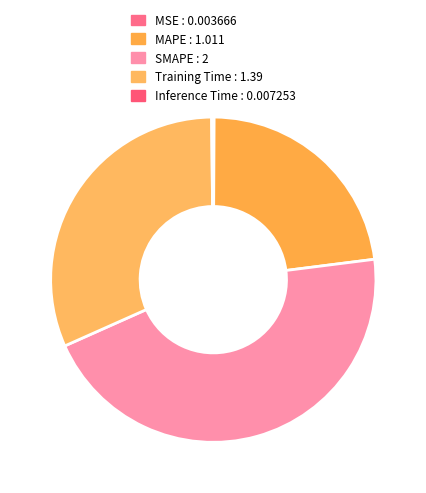

To the nearest percent, what percentage of the pie is SMAPE?

45%